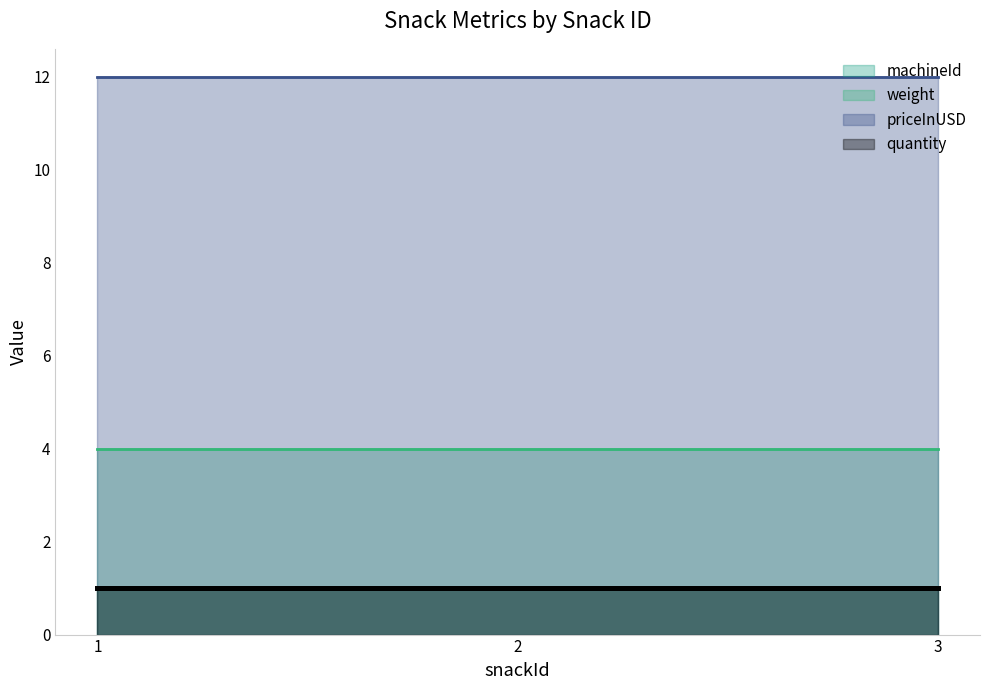

How many categories are shown in the chart?

3